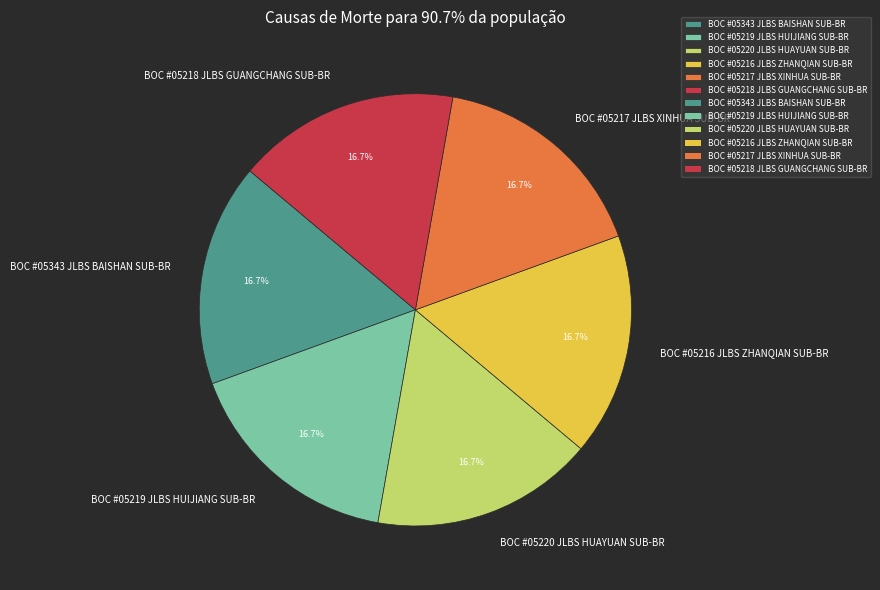

To the nearest percent, what is the average slice percentage?

17%